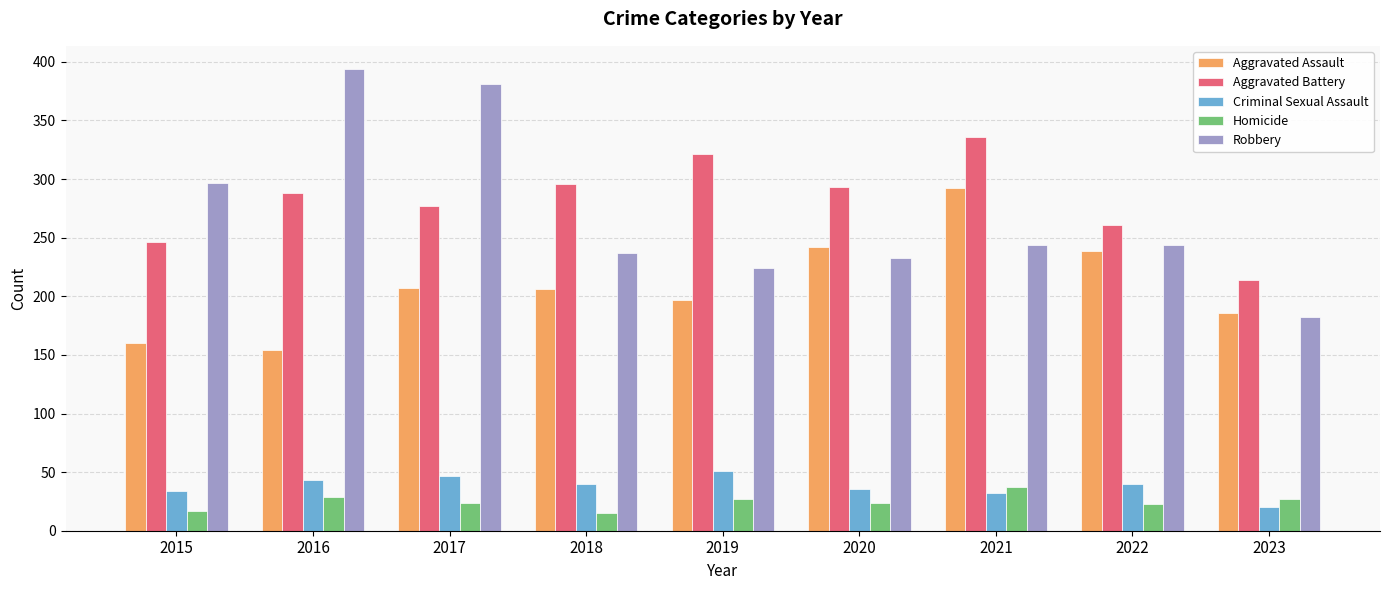

At which label does Aggravated Assault reach its minimum?

2016